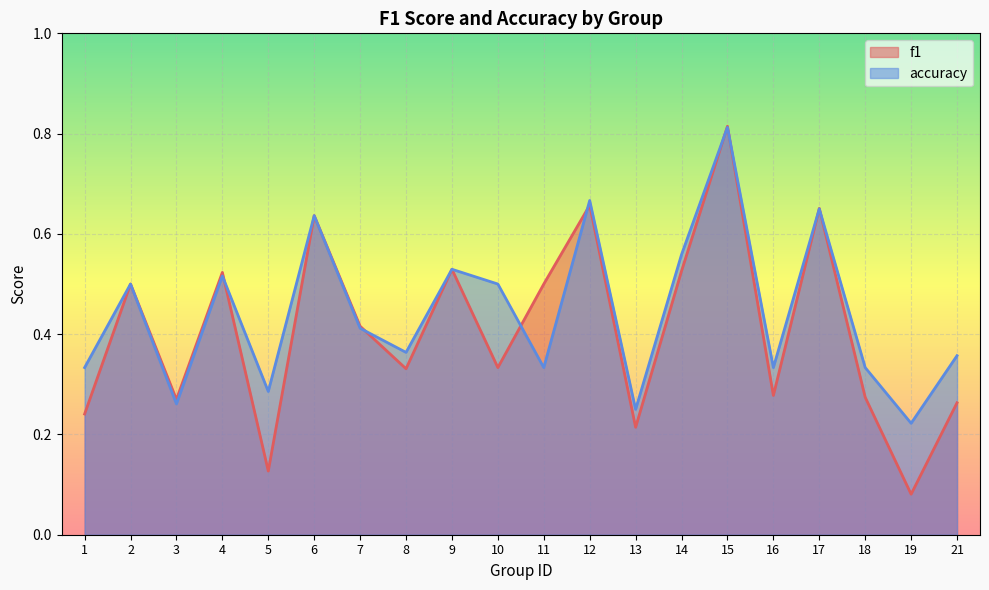

Which series has the largest total across all categories?

accuracy